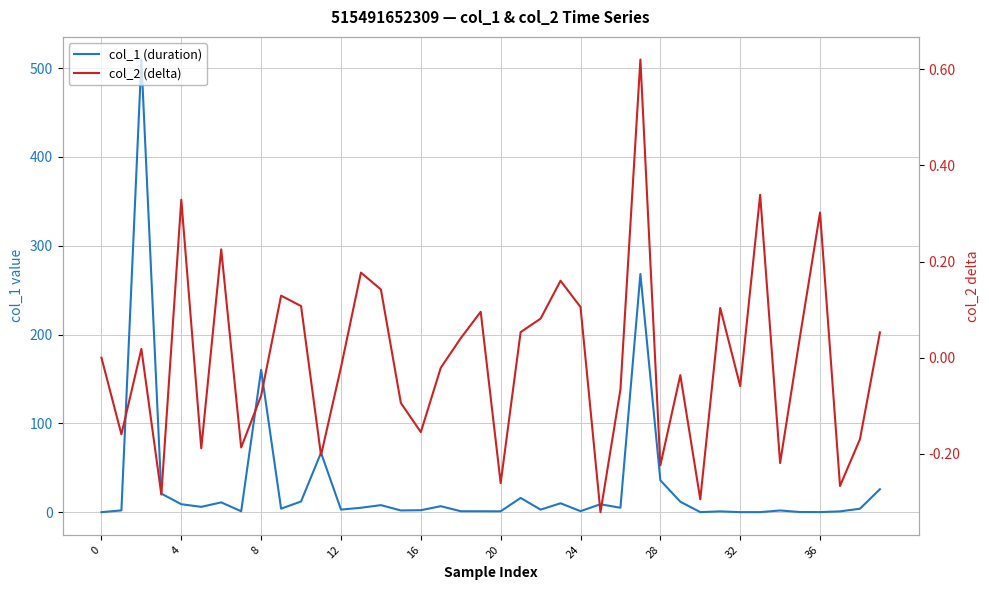

Which series ends up on top after the final intersection of col_2 (delta) and col_1 (duration)?

col_1 (duration)